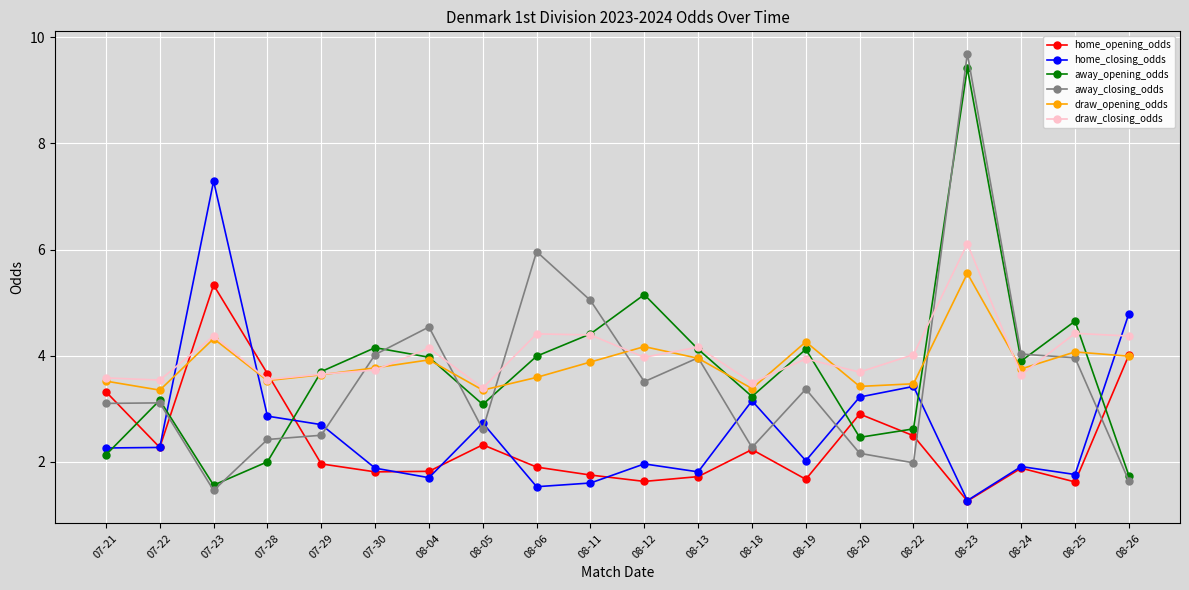

What is the difference between the highest and lowest values at 08-20?

1.5